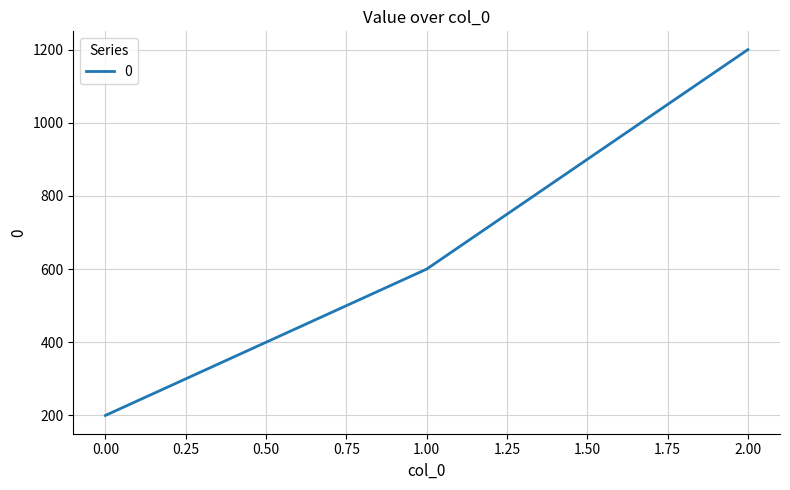

What is the smallest value displayed?

200